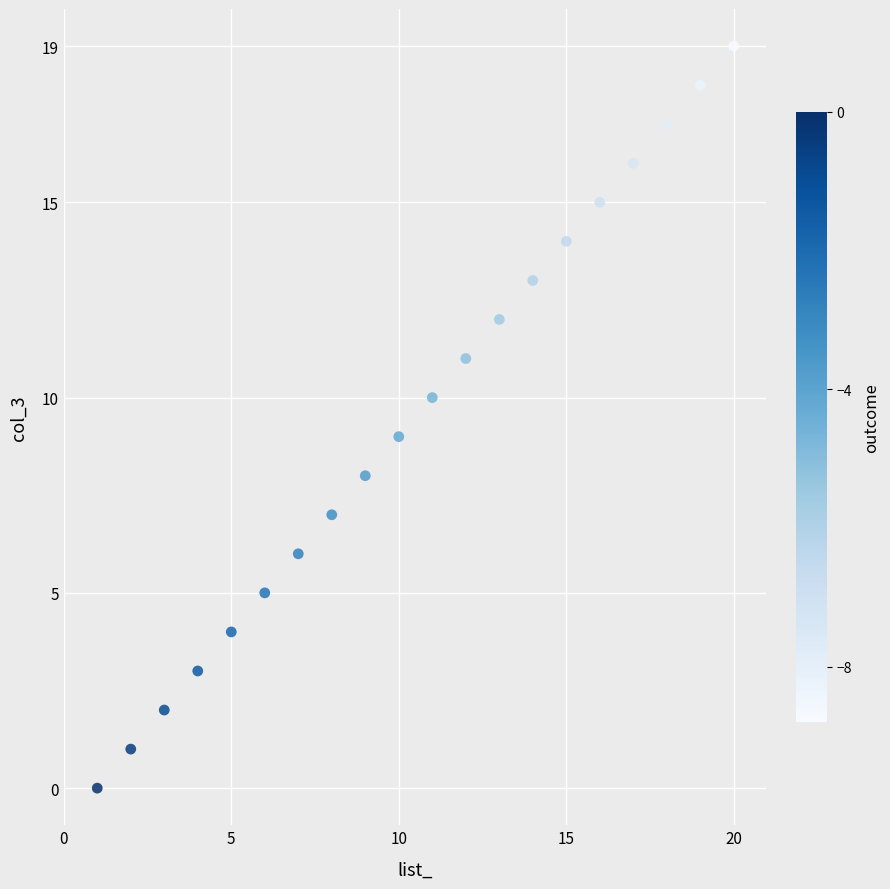

What is the range of X values (max minus min)?

19